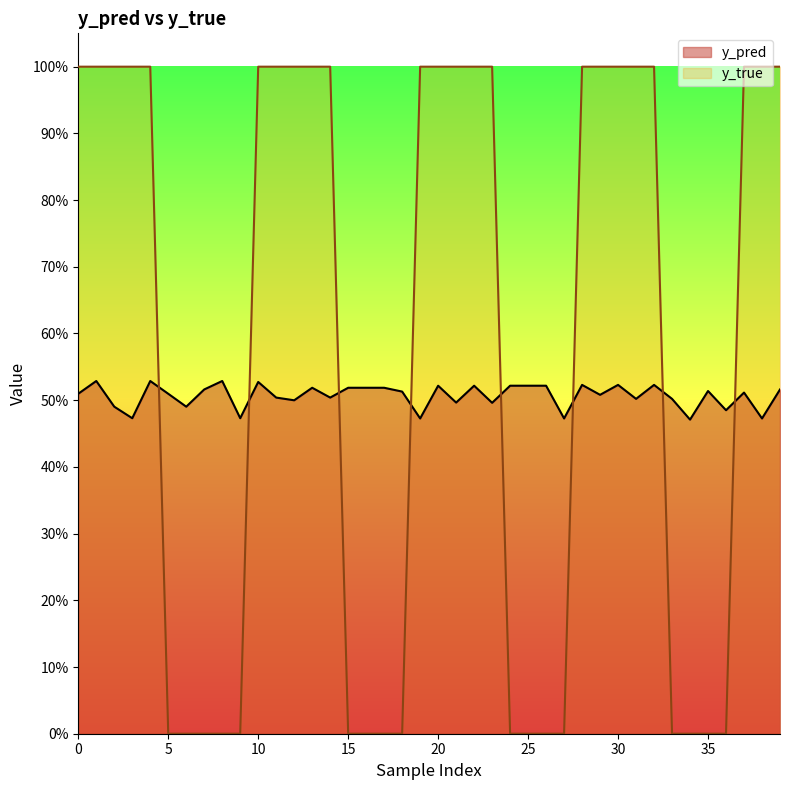

True or false: y_true has a value of 0.0 at 17.

True